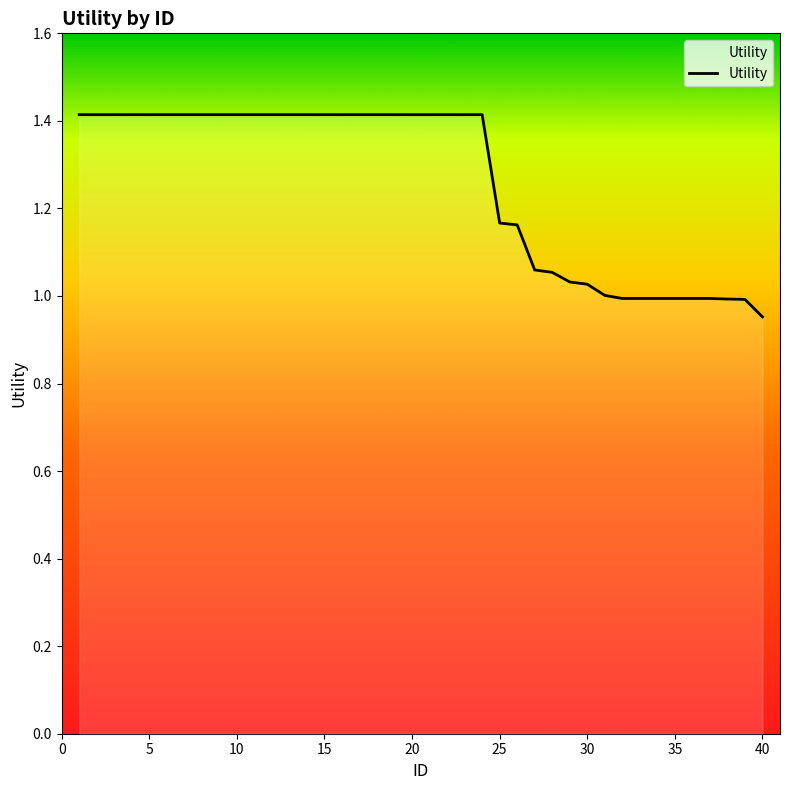

What is the difference between the maximum and minimum values?

0.5